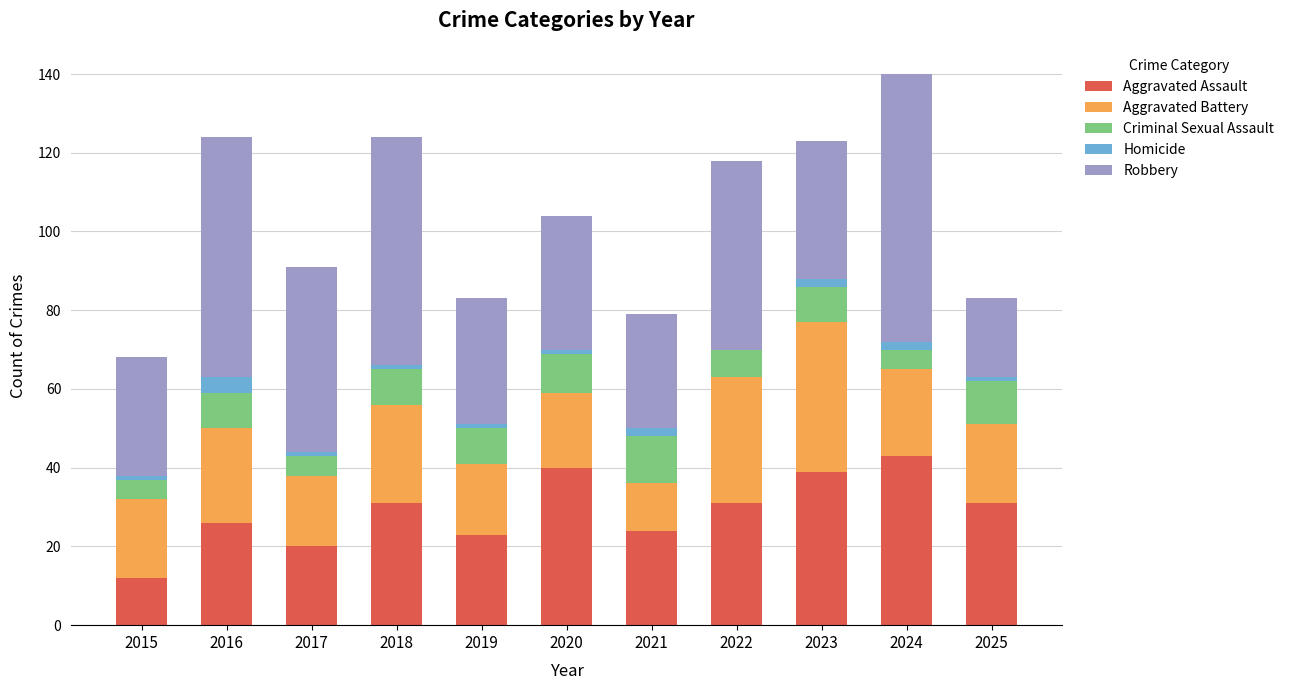

At which category is the sum across all series the highest?

2024